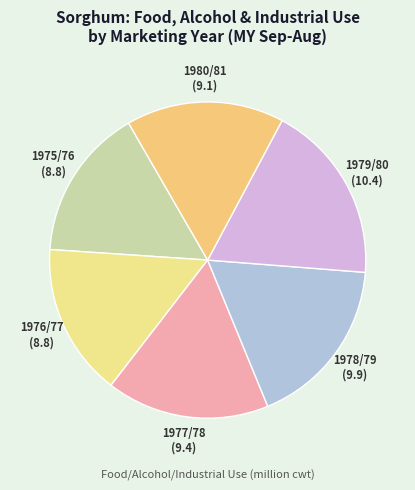

Is there a majority slice in this chart?

No